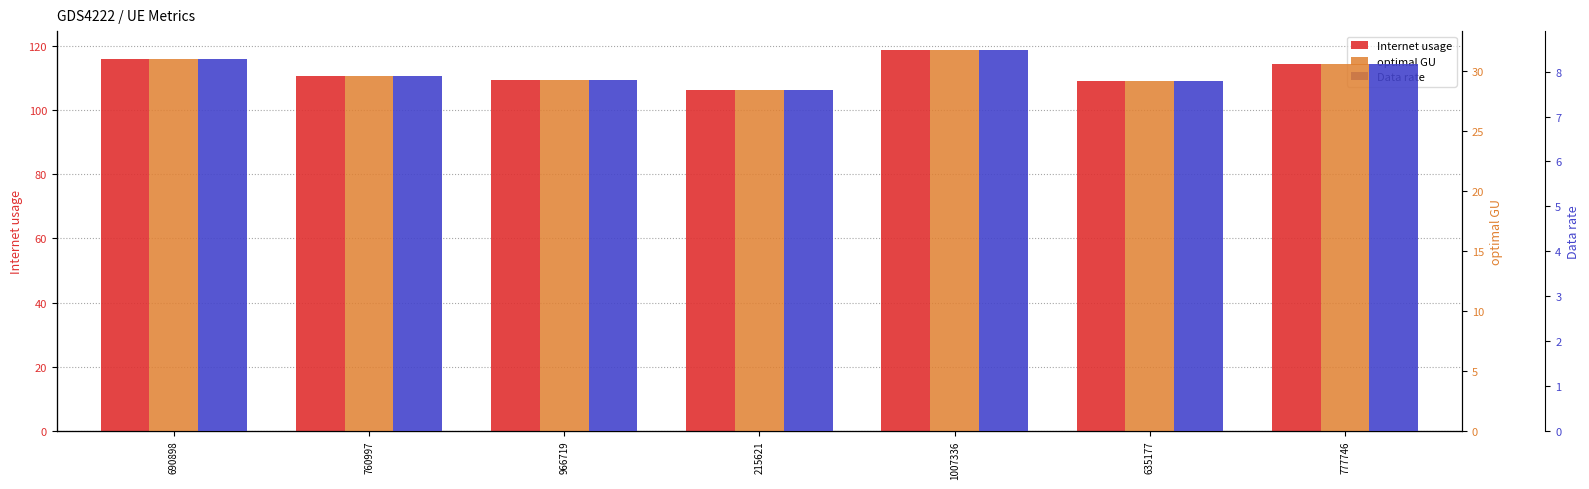

What is the difference between the highest and lowest values at 777746?

106.2